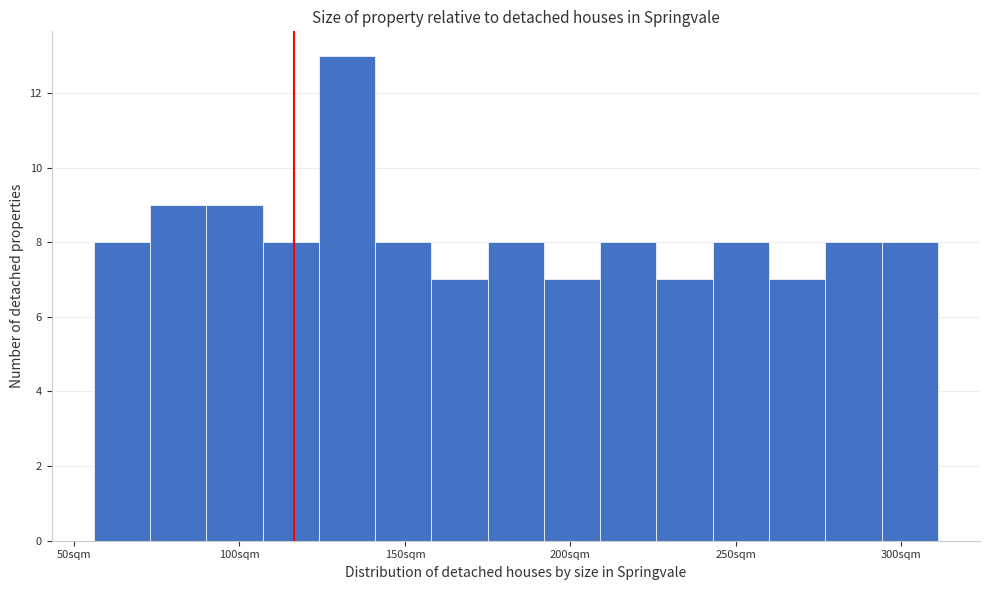

Read against the x-axis, roughly where is the centre of the tallest bar?

135